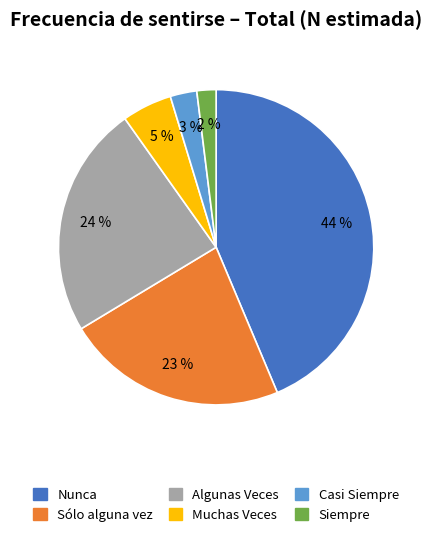

How many segments does this pie chart have?

6